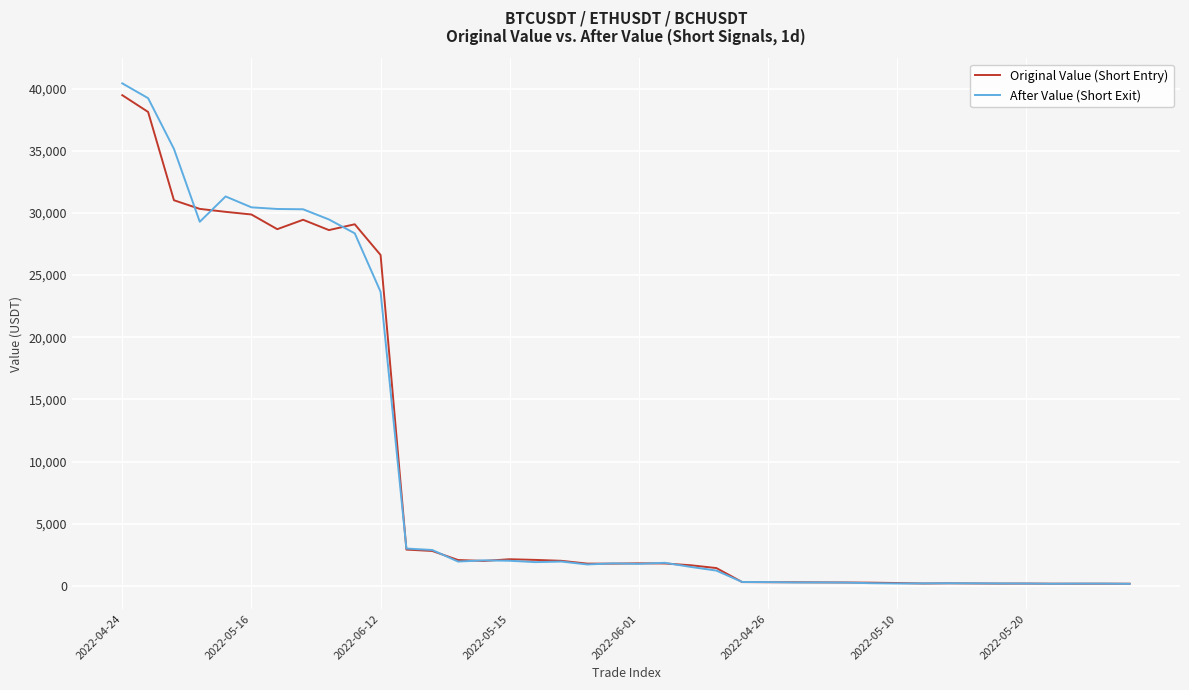

Which series has the widest spread of values?

After Value (Short Exit)